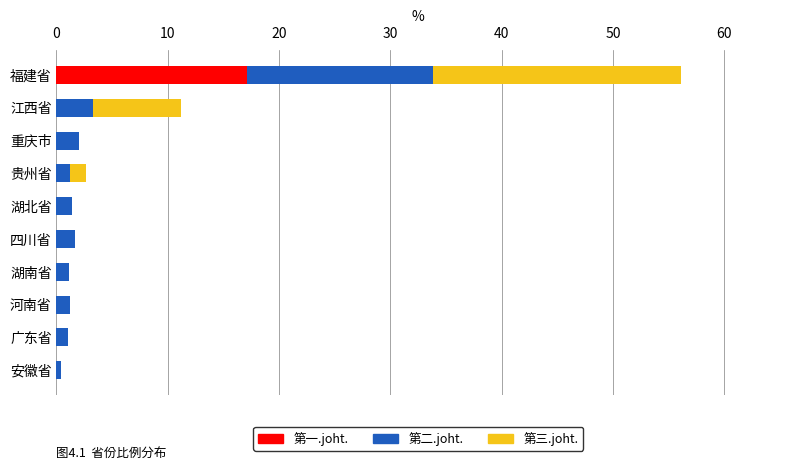

At which category is the sum across all series the highest?

福建省